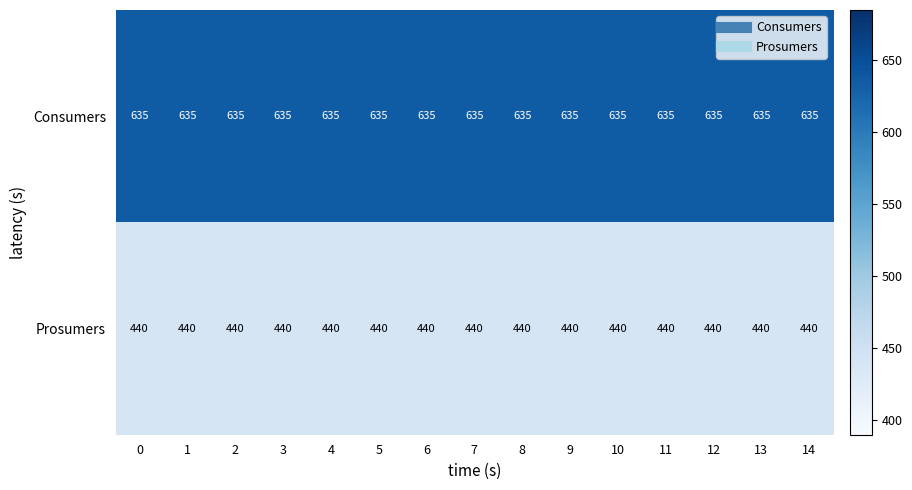

Read the Prosumers value at 14.

440